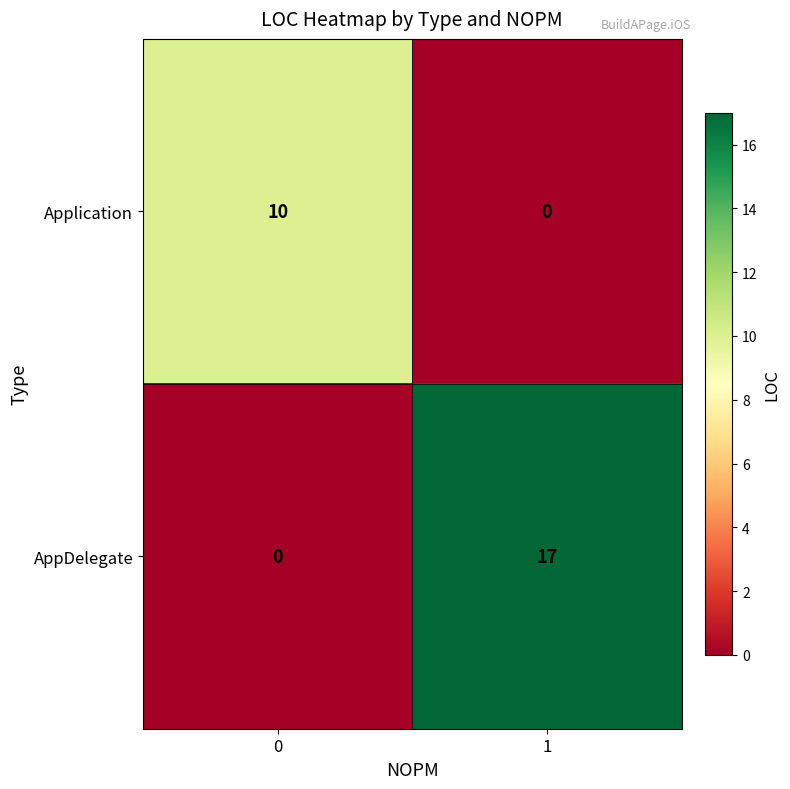

What is the highest value of the AppDelegate series?

17